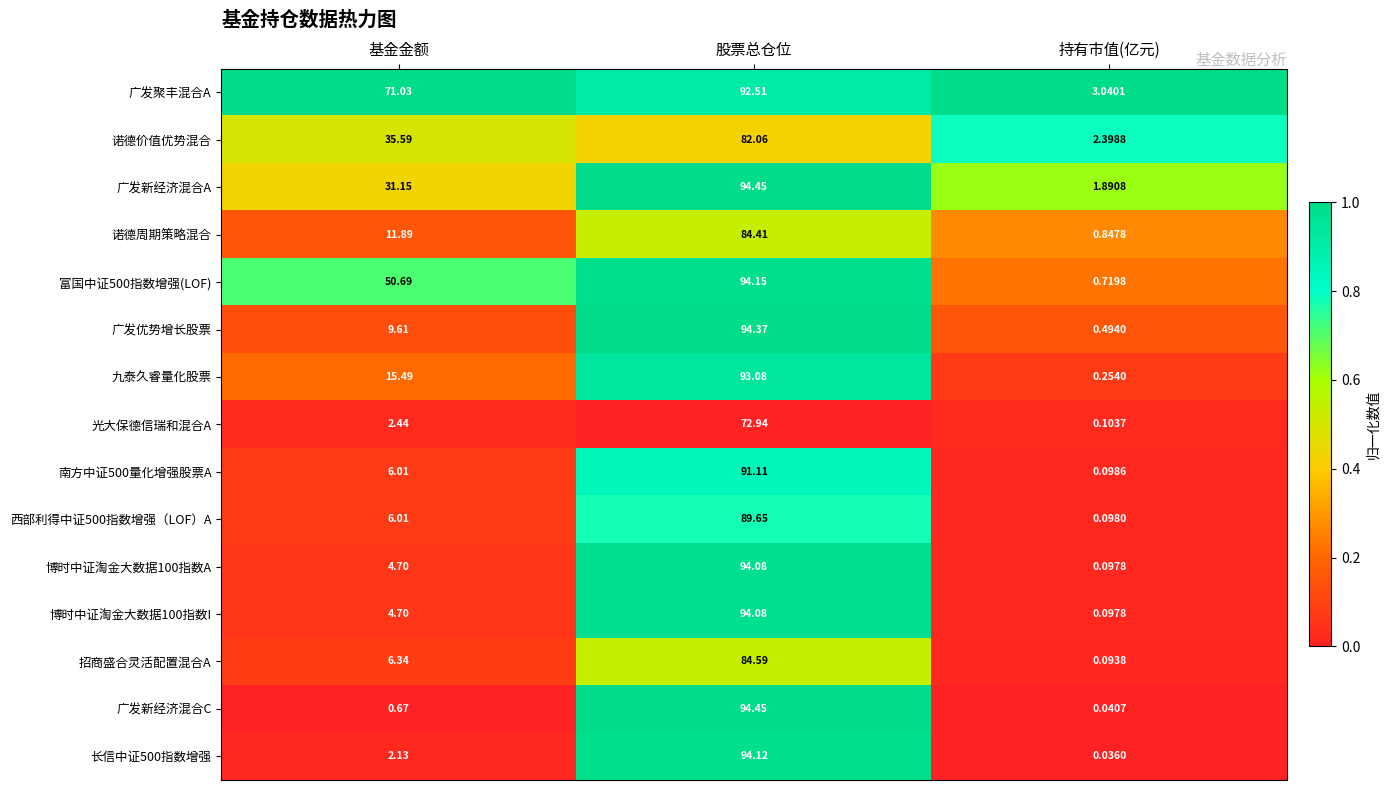

At which label is 九泰久睿量化股票 closest to 46?

基金金额